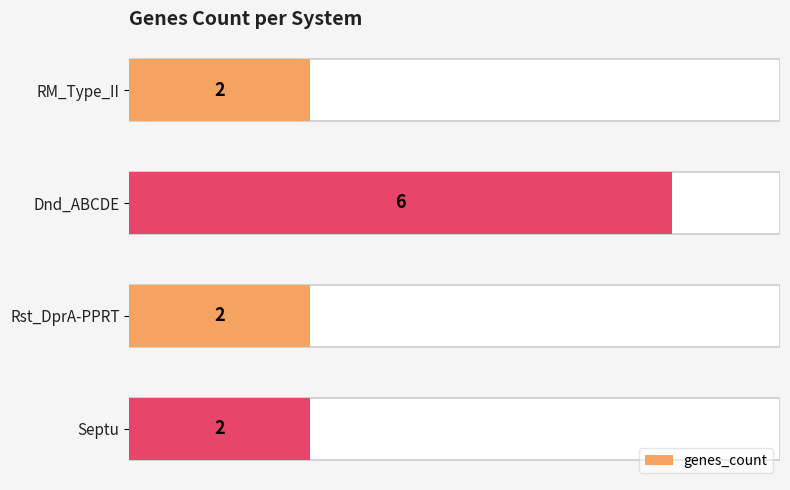

What value does the data have at RM_Type_II?

2